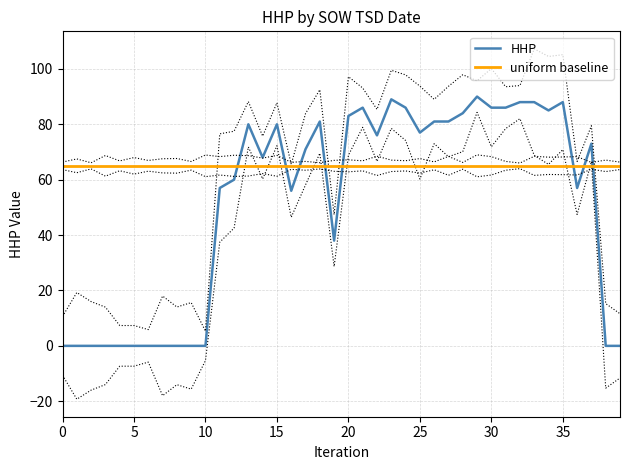

At how many categories does at least one series exceed 67?

22